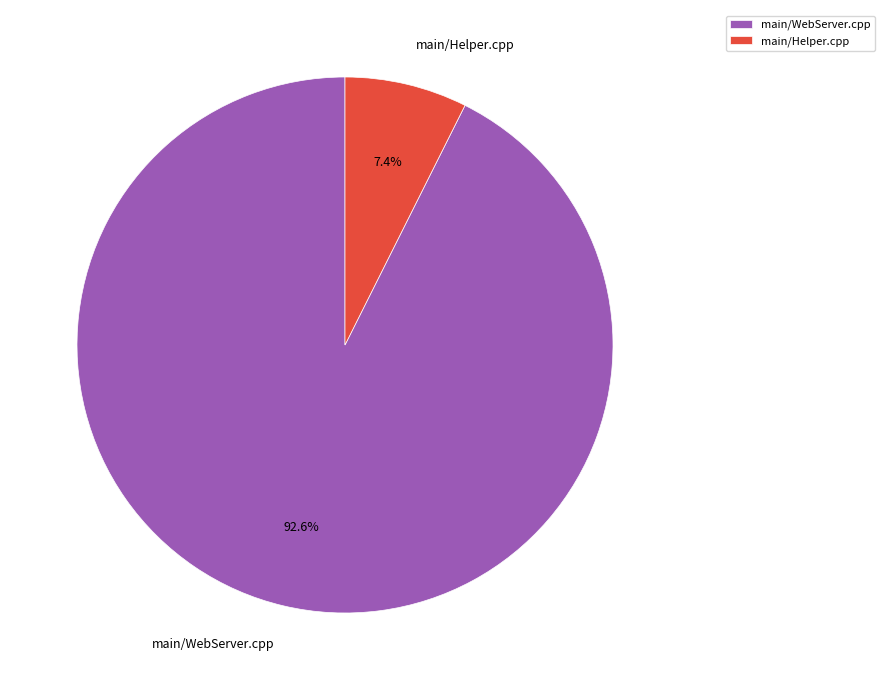

What is the smallest slice in the pie chart?

main/Helper.cpp